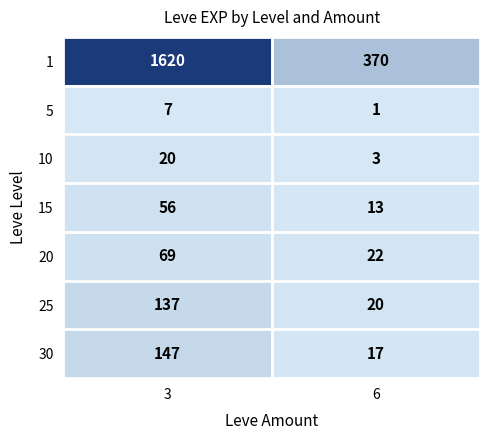

Rank the series at 3 from highest to lowest value.

1, 30, 25, 20, 15, 10, 5